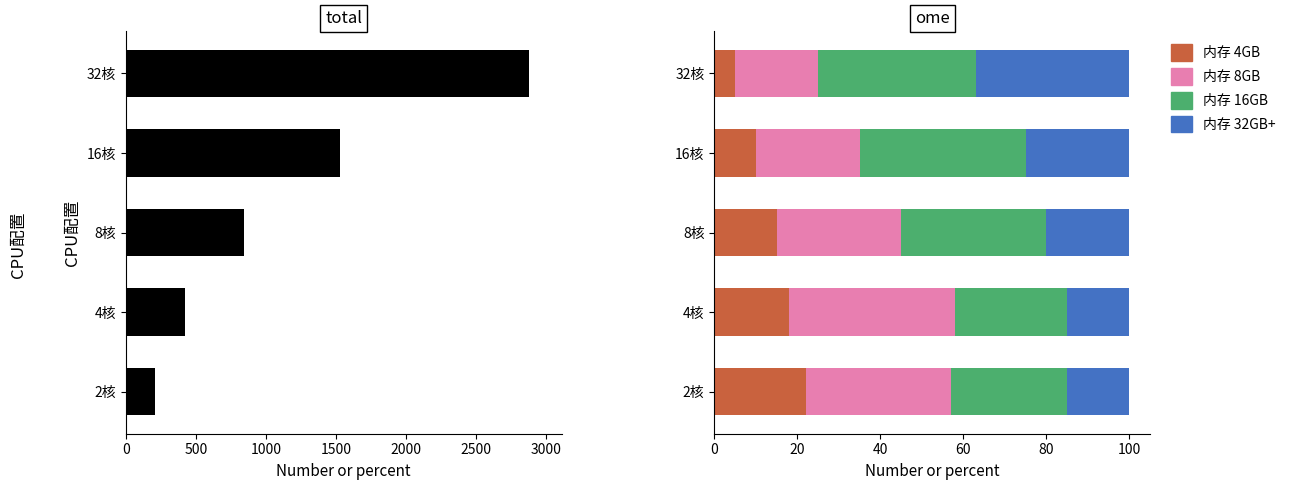

How many data points in 月单价 are above 846?

3